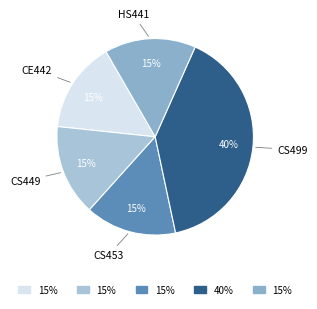

What is the ratio of the value at CS449 to the value at HS441?

1.0